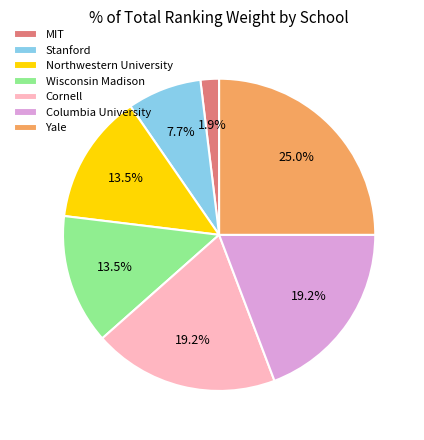

Is it true that Stanford is 8% of the pie?

True